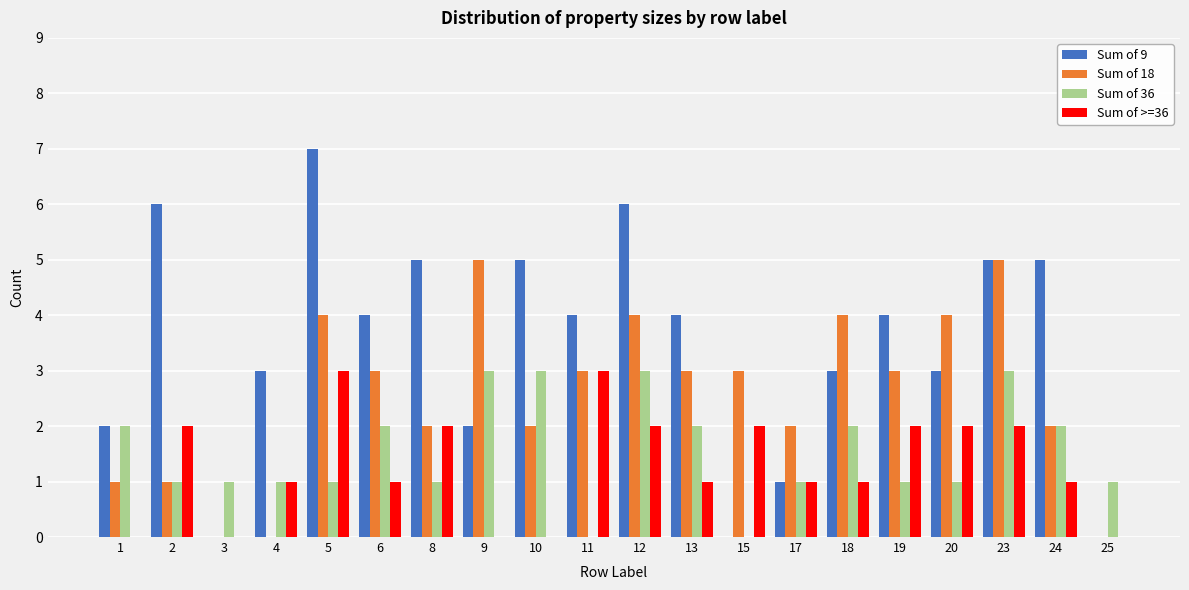

The Sum of 9 series shows 2 at 1. True or false?

True